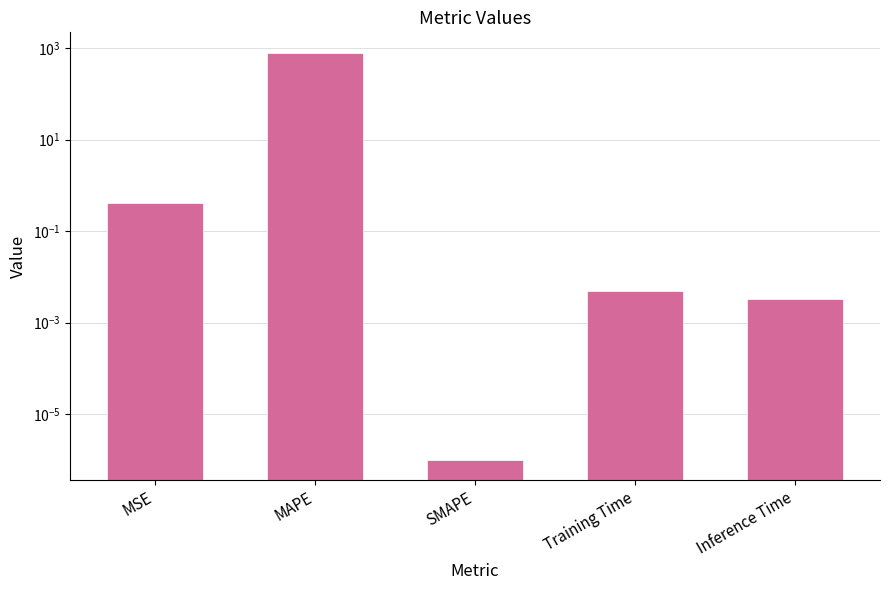

Reading left to right, extract all data points from this chart.

MSE=0.4	MAPE=800.3	SMAPE=0.0	Training Time=0.0	Inference Time=0.0